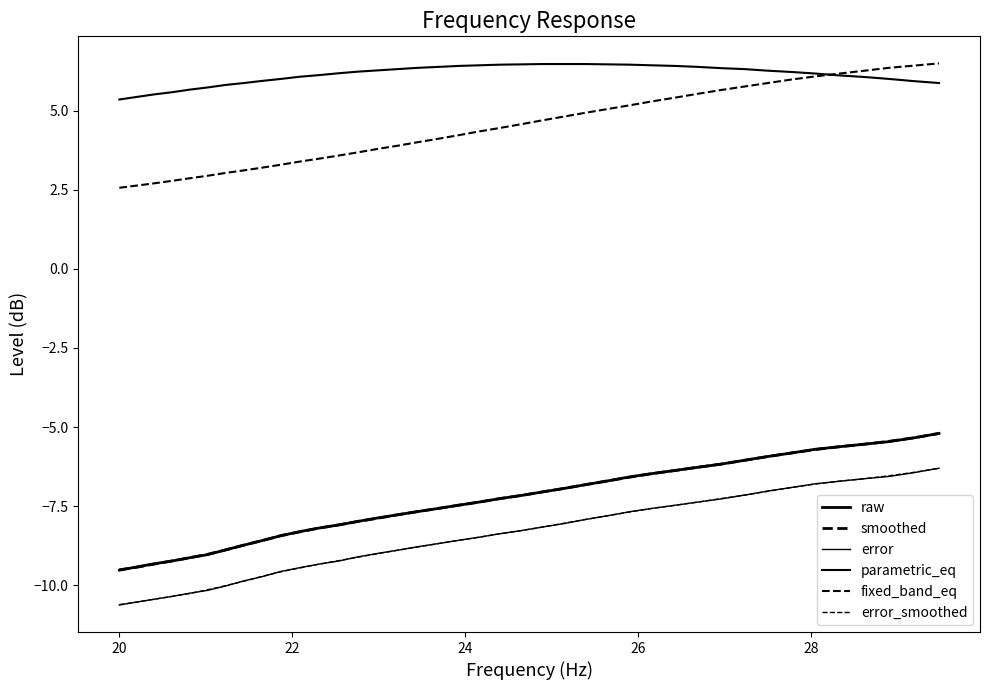

True or false: error_smoothed and parametric_eq cross at least once.

False